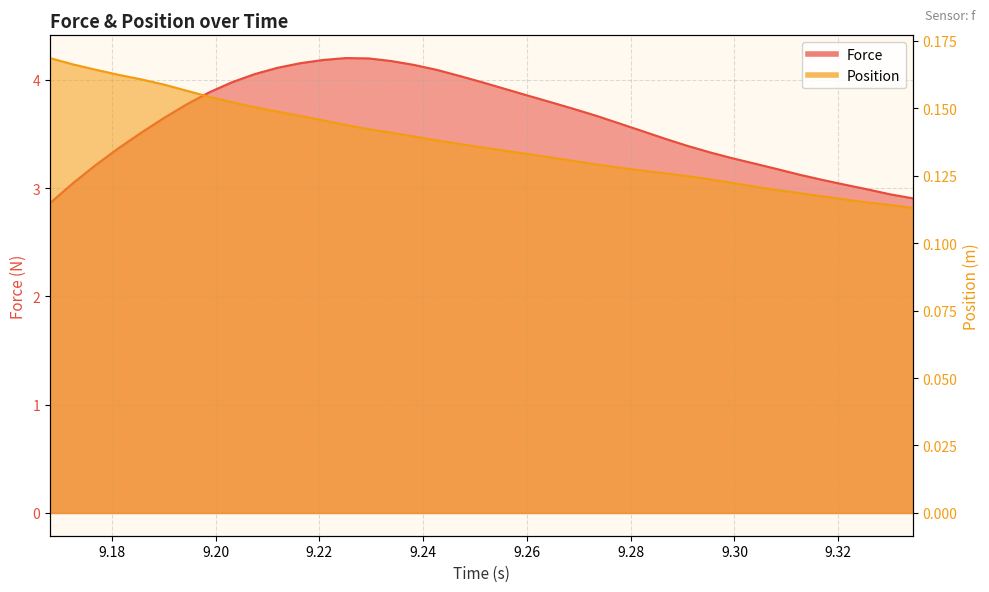

How many interior local peaks does the Force series have?

1